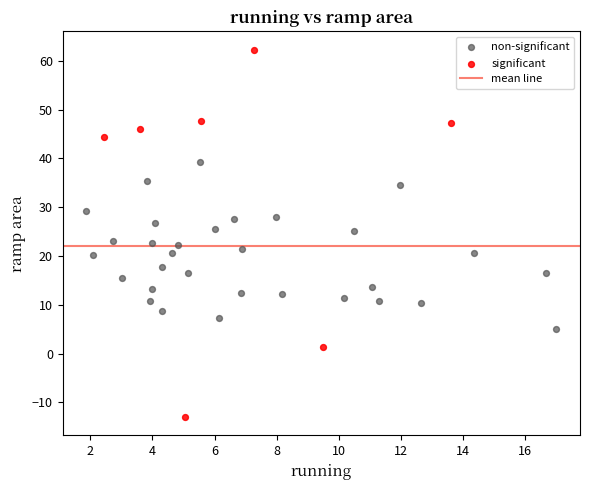

Which series reaches the minimum Y coordinate?

significant